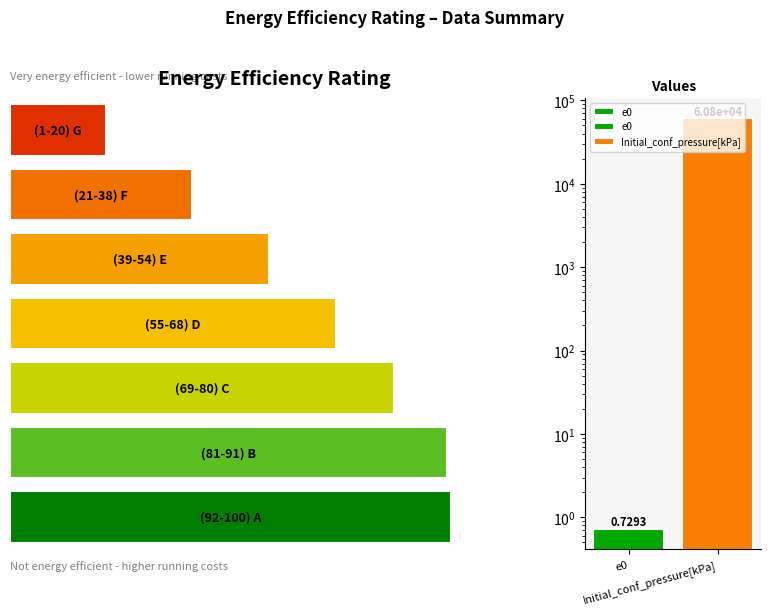

Reading left to right, extract all data points from this chart.

e0=0.7	Initial_conf_pressure[kPa]=60801.0